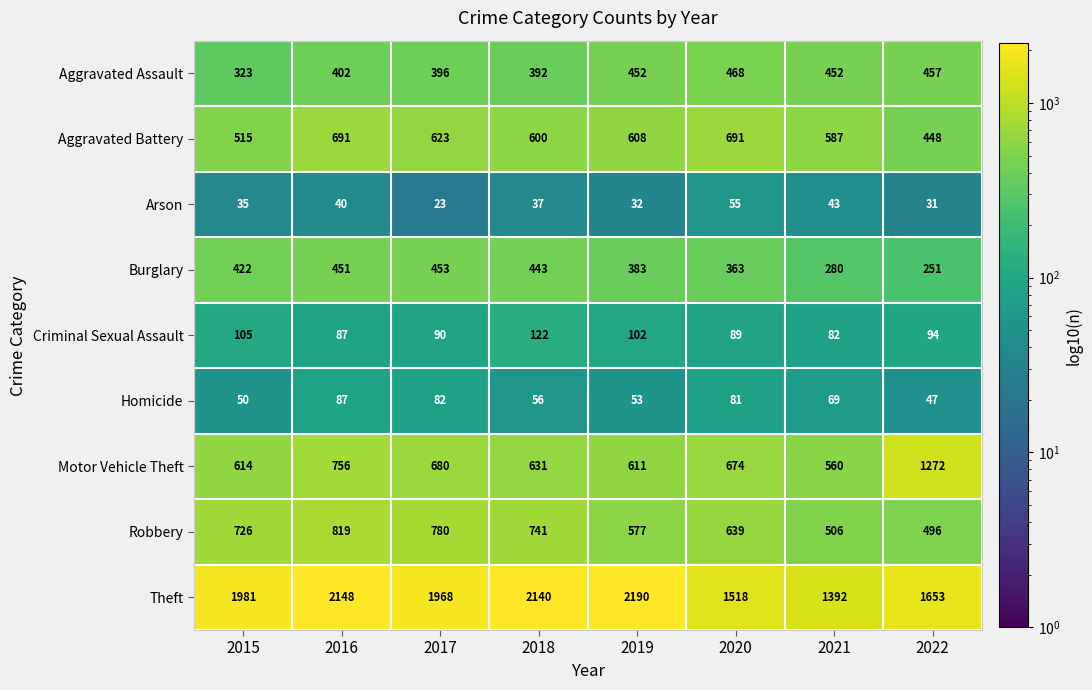

What value does the Theft series have at 2019, to the nearest 100?

2200